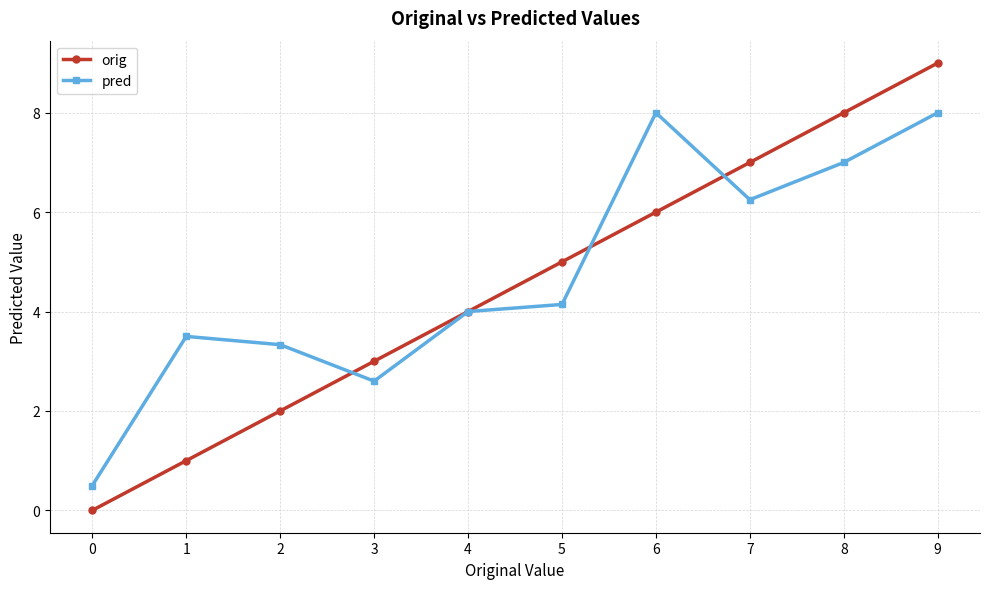

At which category is the sum across all series the highest?

9